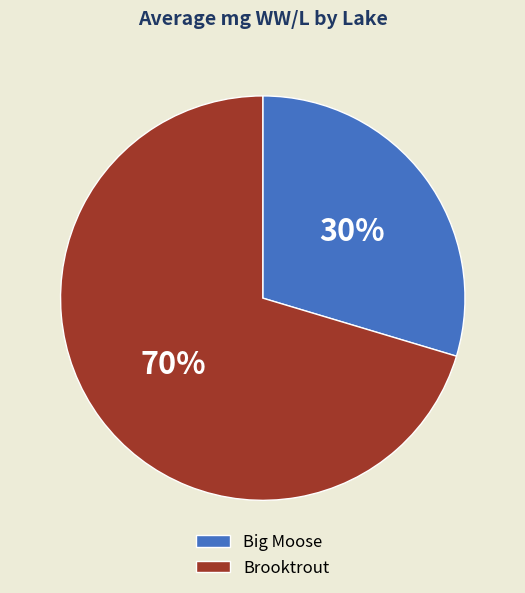

Which has a higher value, Big Moose or Brooktrout?

Brooktrout